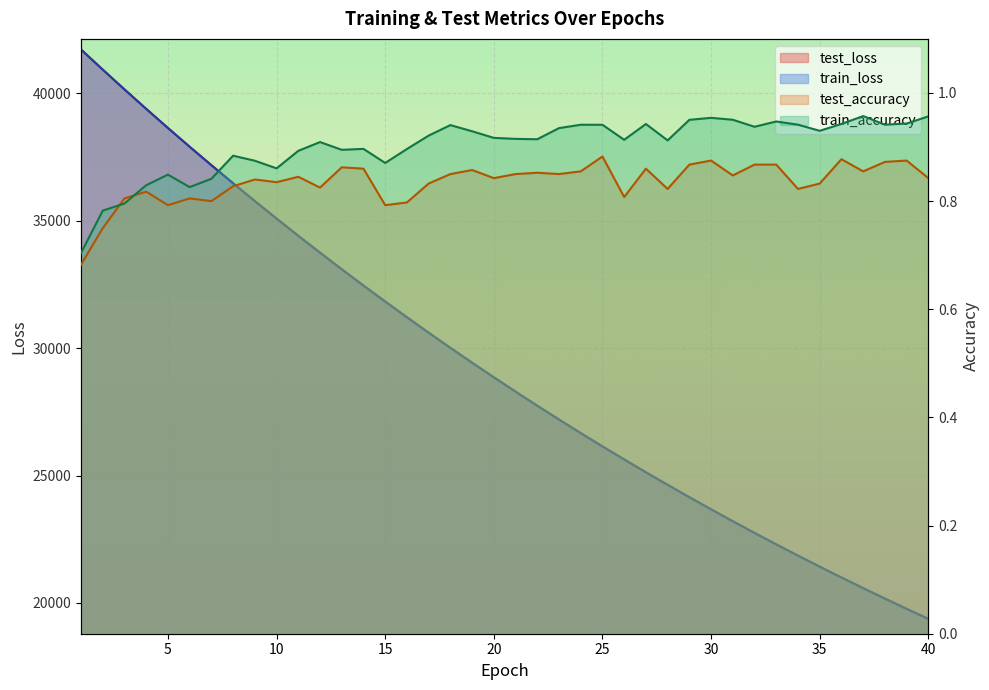

The value of test_loss at 23 is 27198.8. True or false?

True